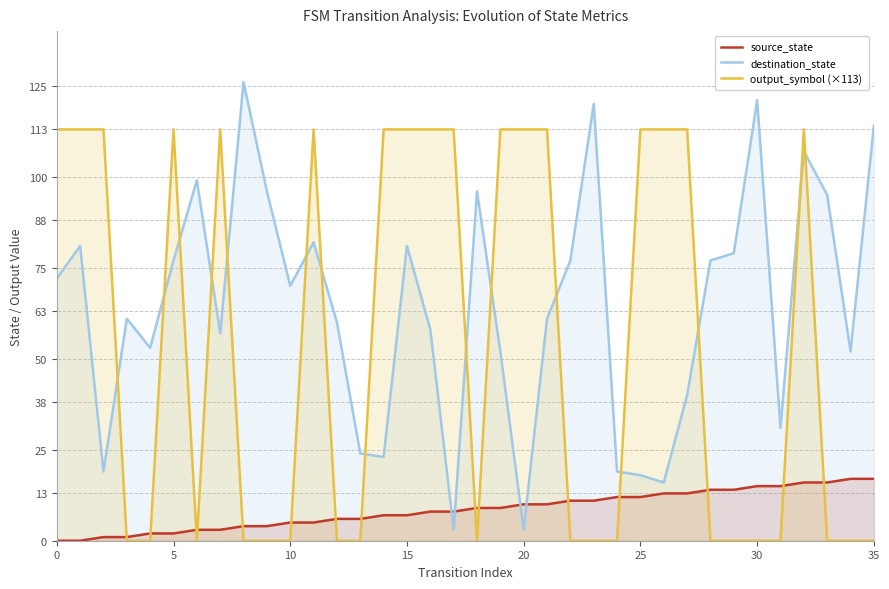

Rank the series by their average value, from lowest to highest.

source_state, output_symbol (×113), destination_state